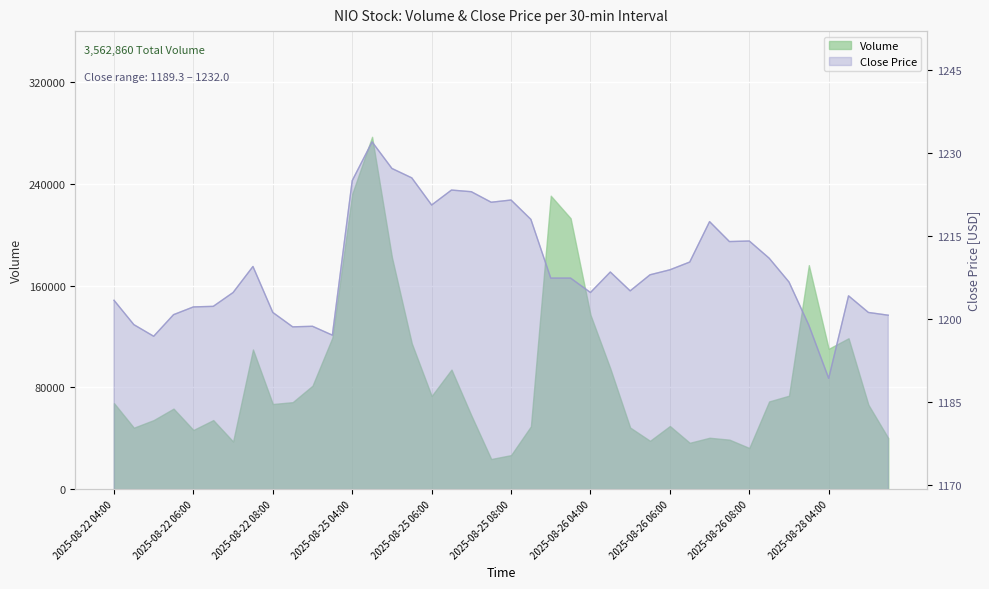

How many points are lower than both their immediate neighbors (excluding endpoints)?

9